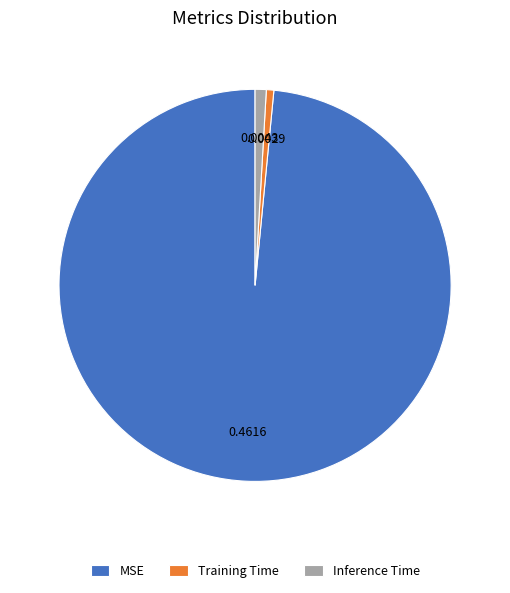

Count the number of slices in the pie.

3